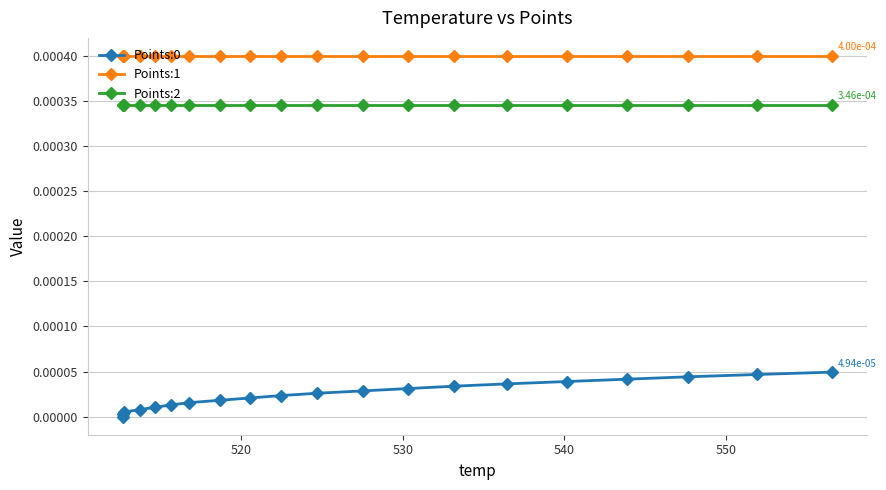

Is the value of Points:1 at 13 greater than the value of Points:2 at 19?

Yes